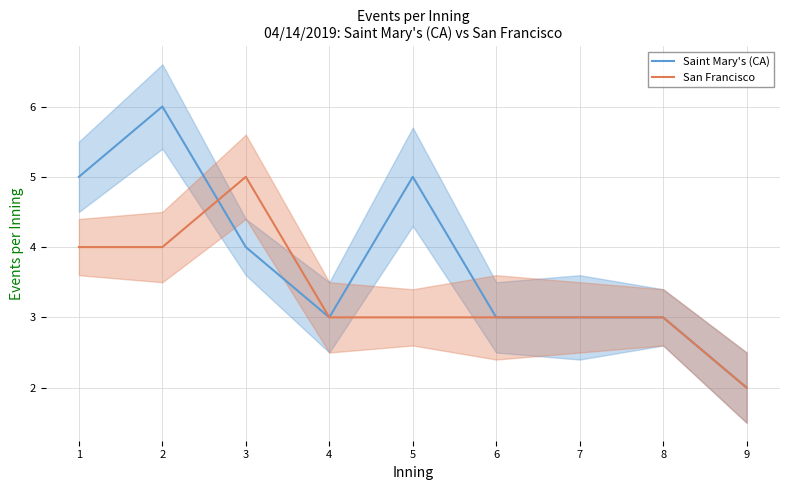

How many interior local peaks does the Saint Mary's (CA) series have?

2